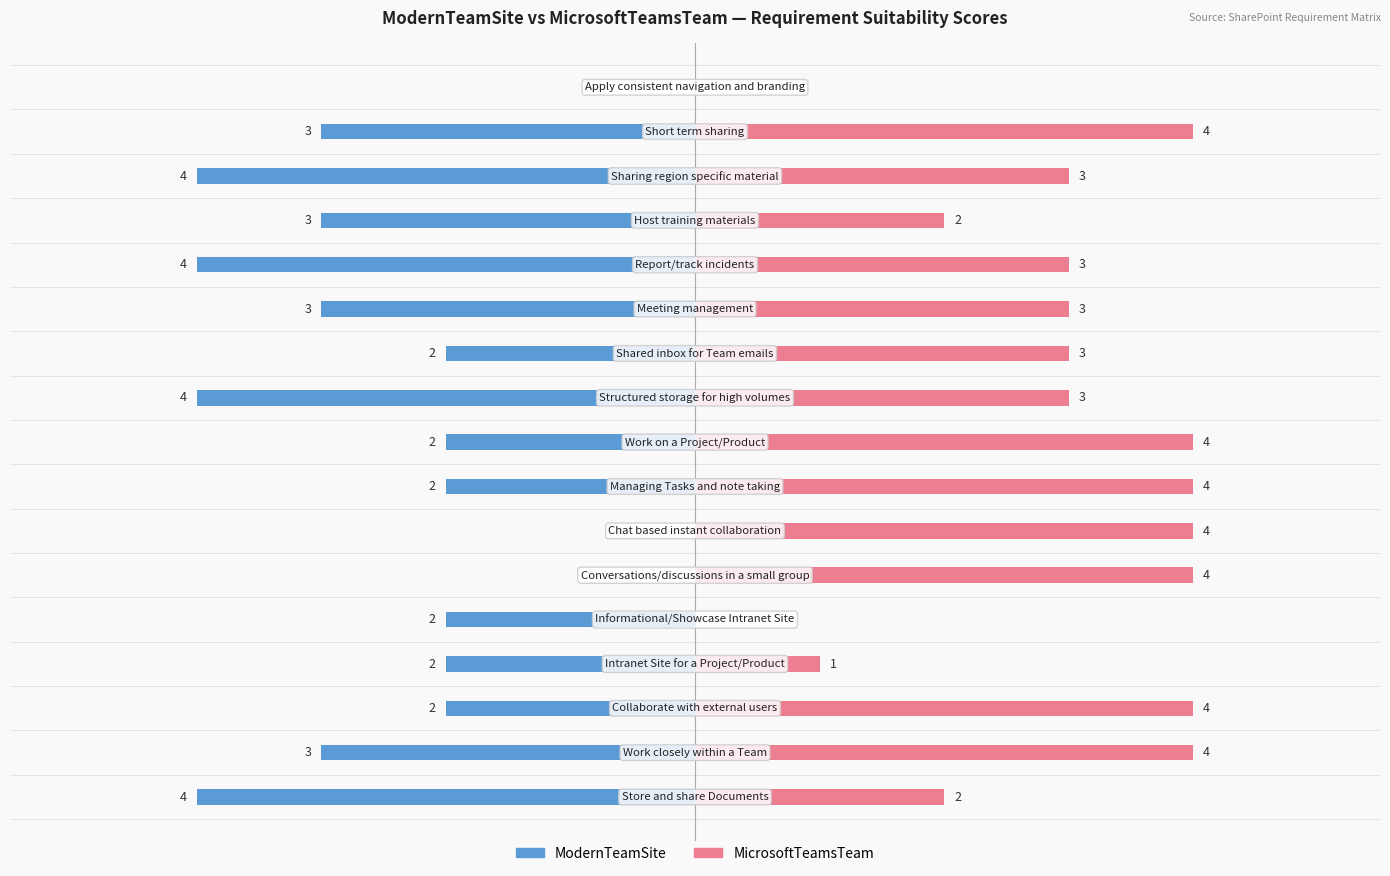

Between 14 and 15, which is larger?

15